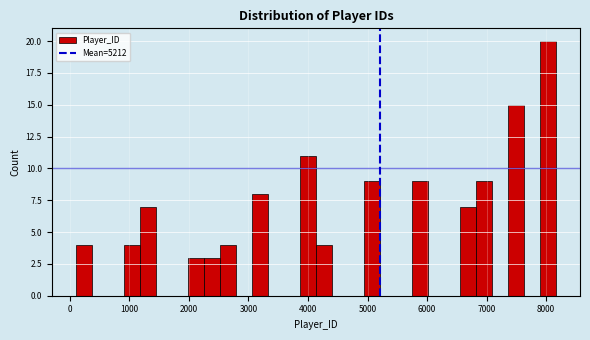

Read against the x-axis, roughly where is the centre of the tallest bar?

8000